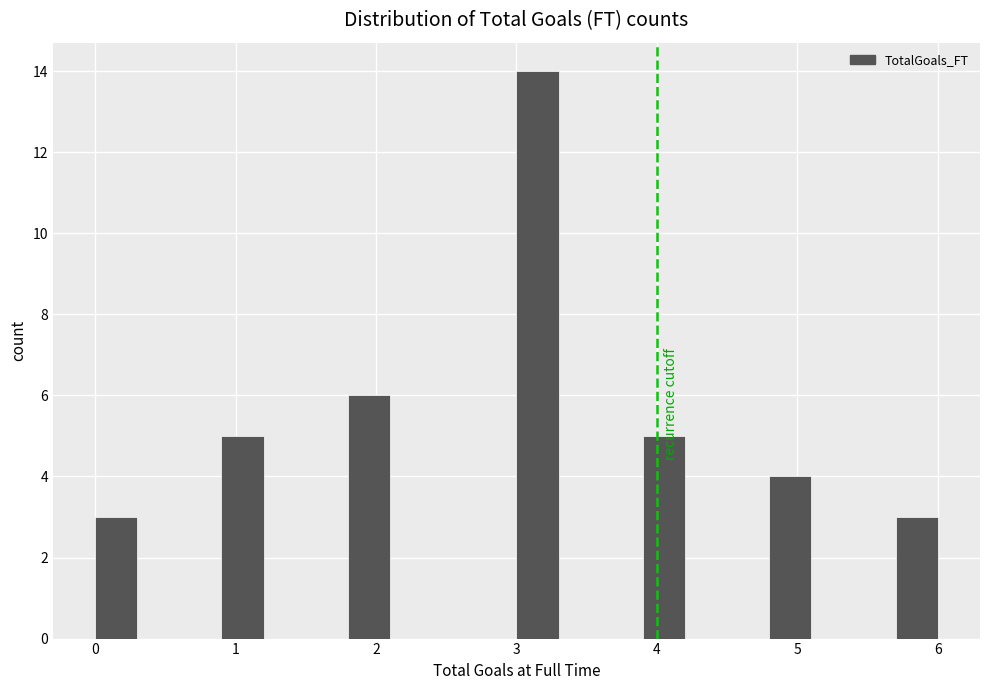

Around what value on the x-axis is the tallest bar? Give the approximate position of its centre, as read against the axis.

3.2